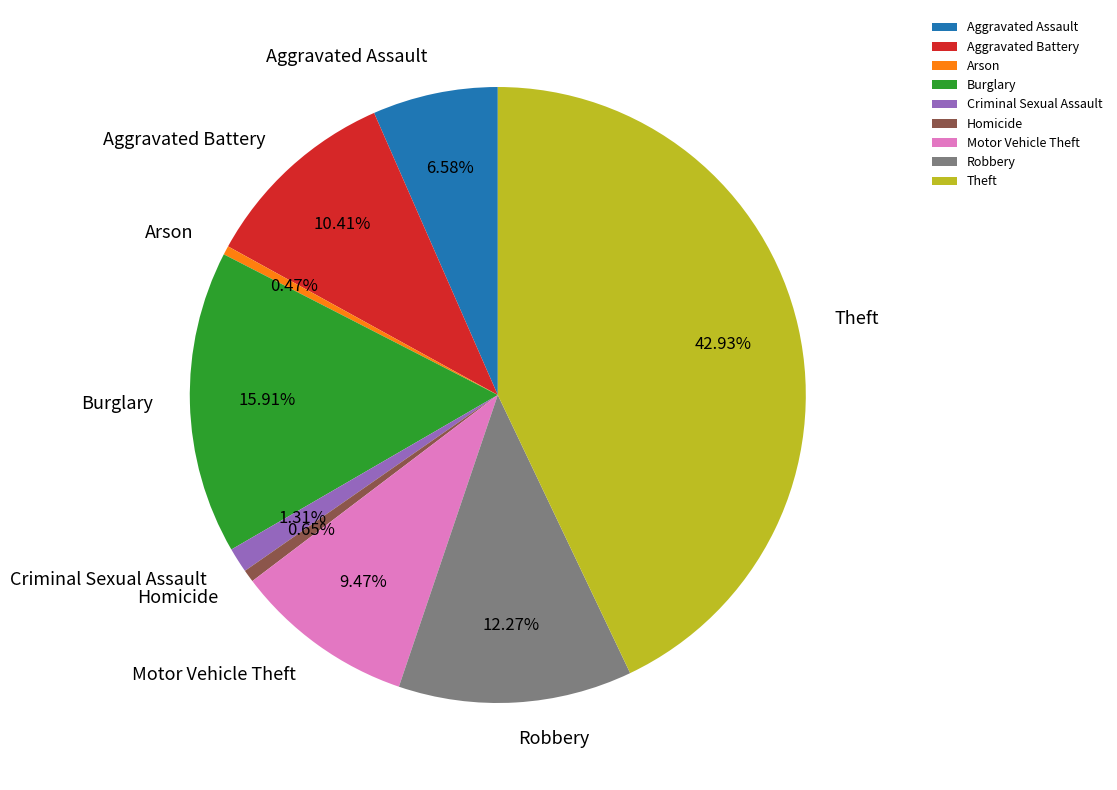

To the nearest percent, what is the average slice percentage?

11%